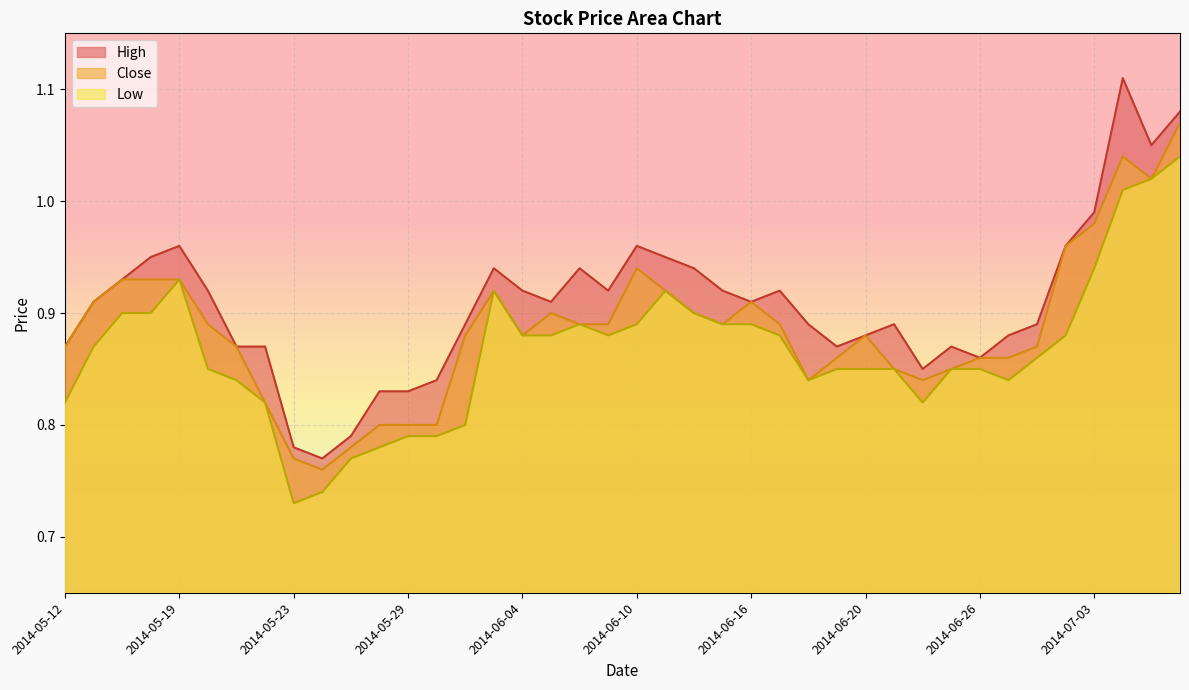

What is the average value of the Close series?

0.9